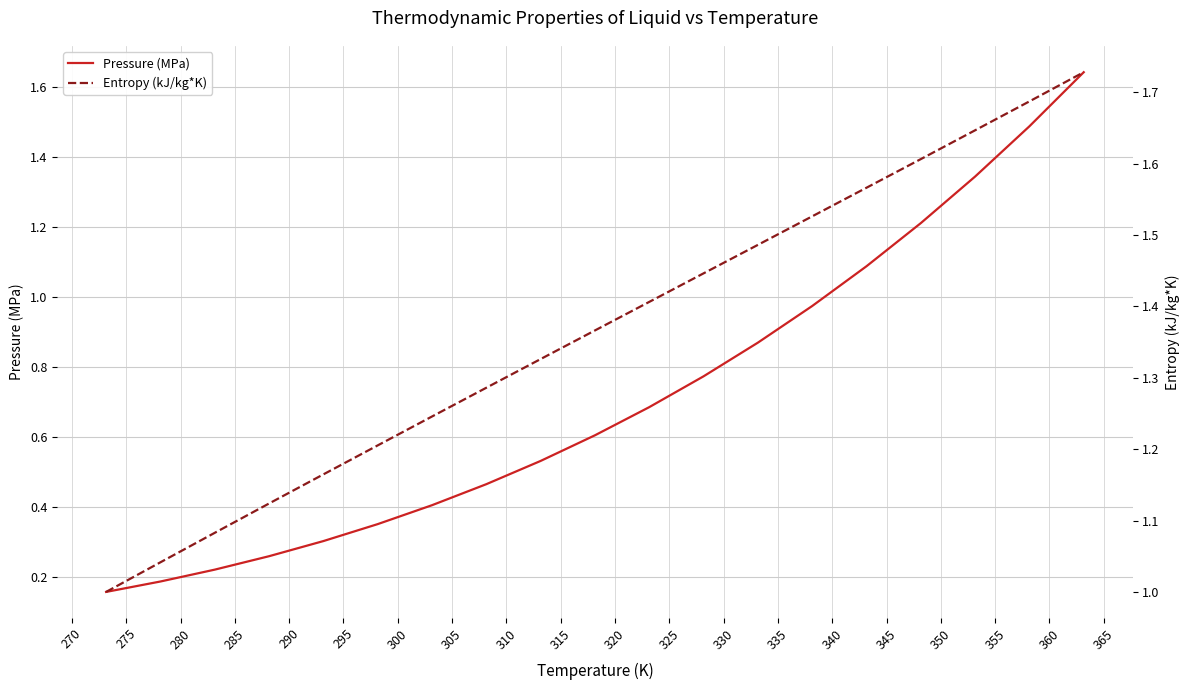

What is the difference between the second highest and second lowest values in the Pressure (MPa) series?

1.3